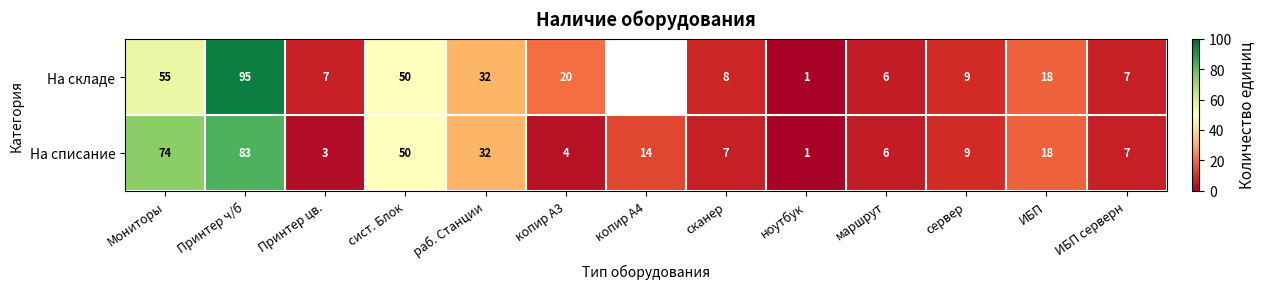

Where does the На списание series first go above 9?

Мониторы